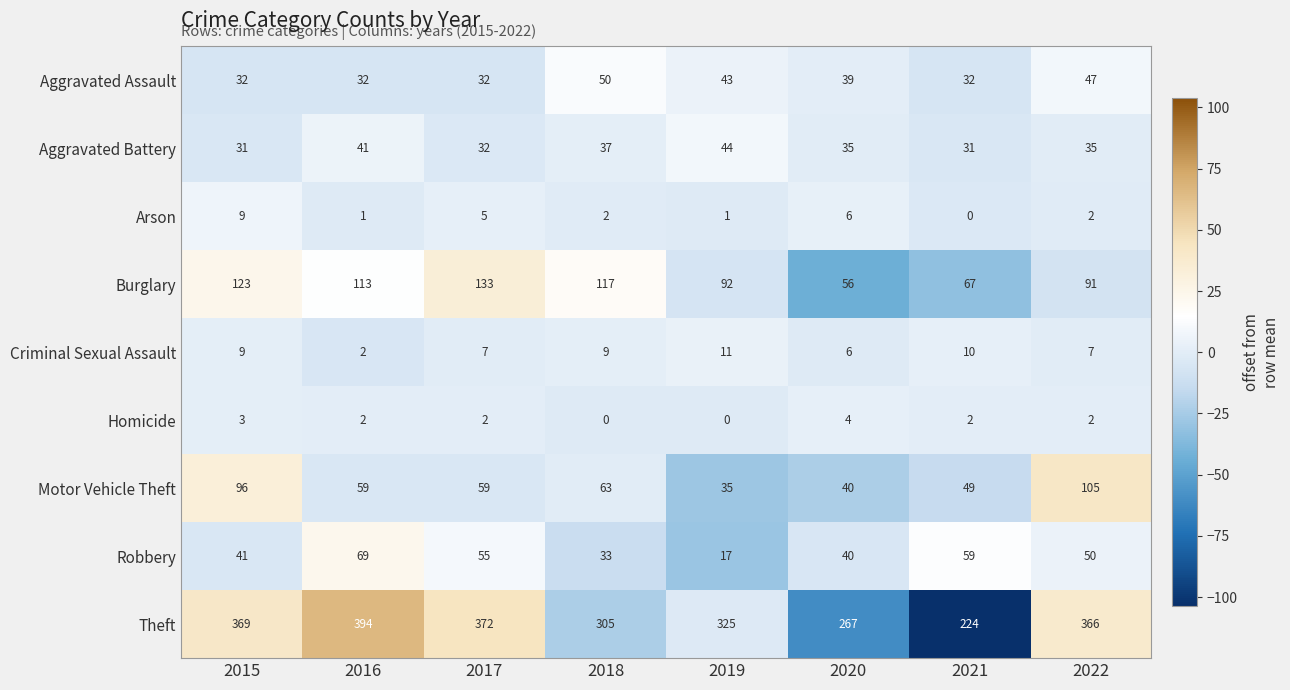

How many series are shown in this chart?

9